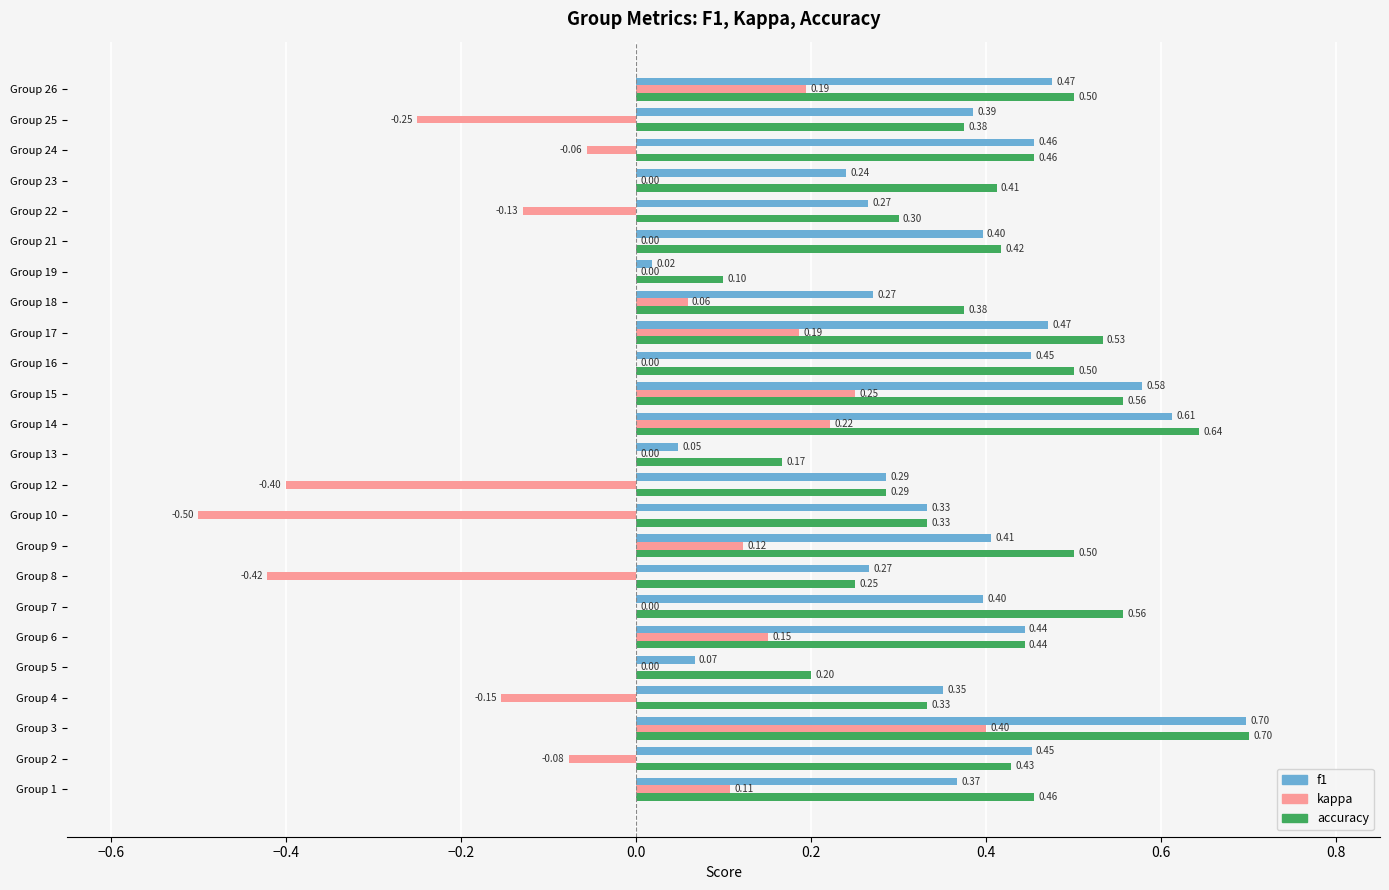

What is the sum of all accuracy values?

9.8